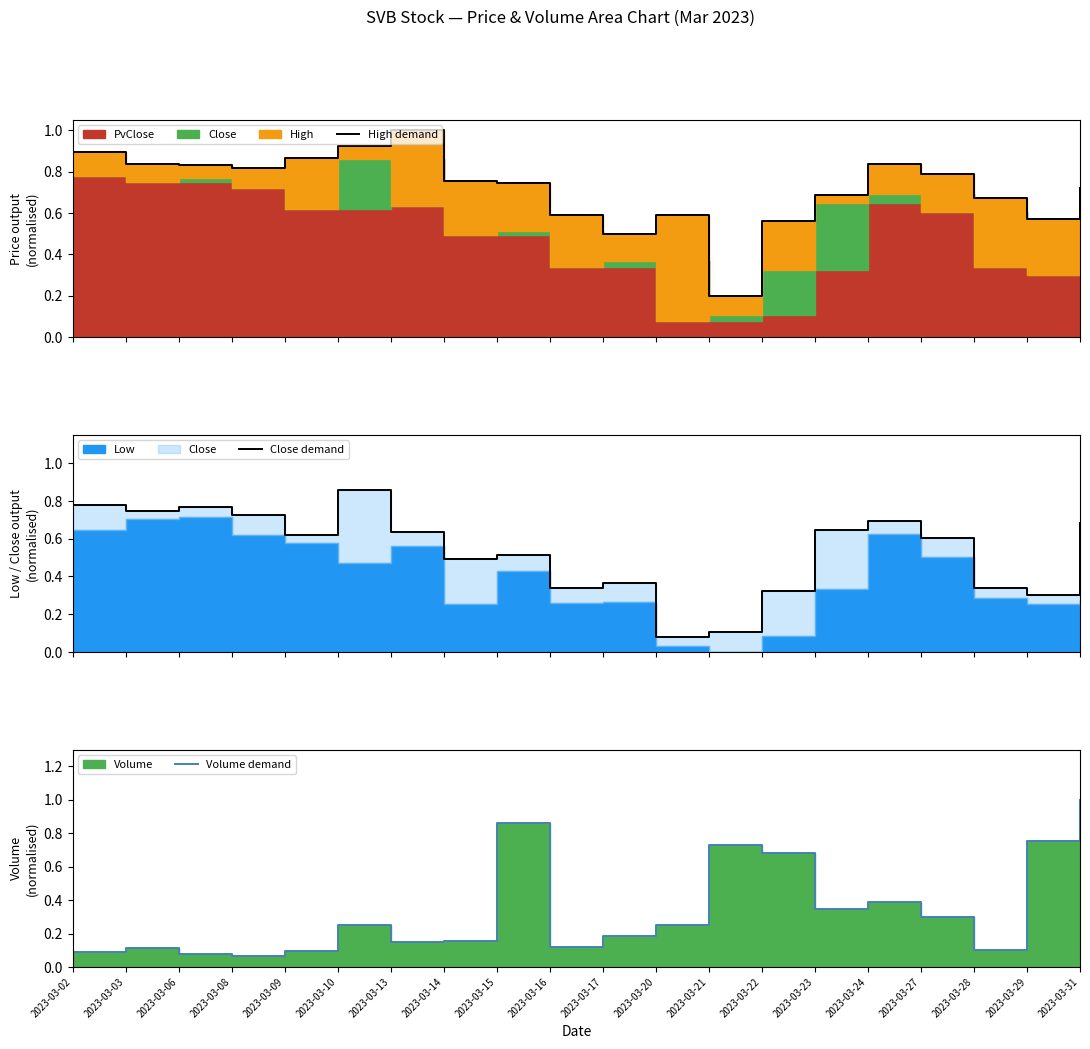

How many interior local peaks does the High demand series have?

3